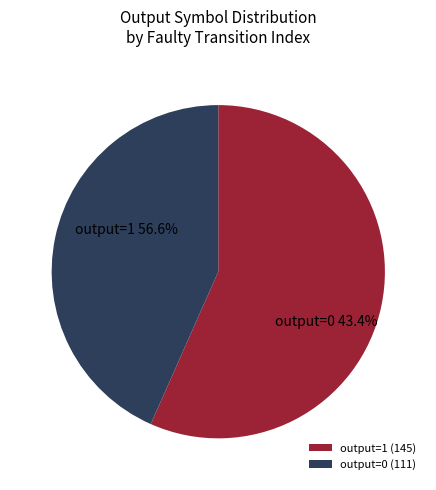

How many slices are in this pie chart?

2